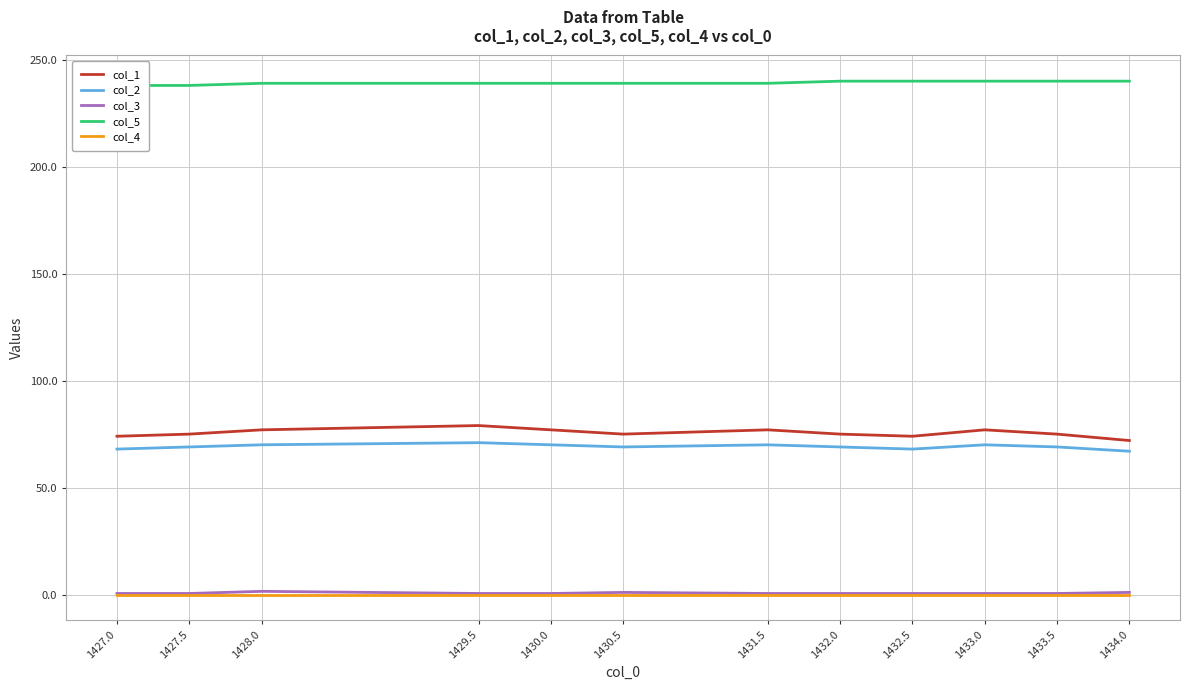

What is the difference between the maximum and minimum values in the col_5 series?

2.0